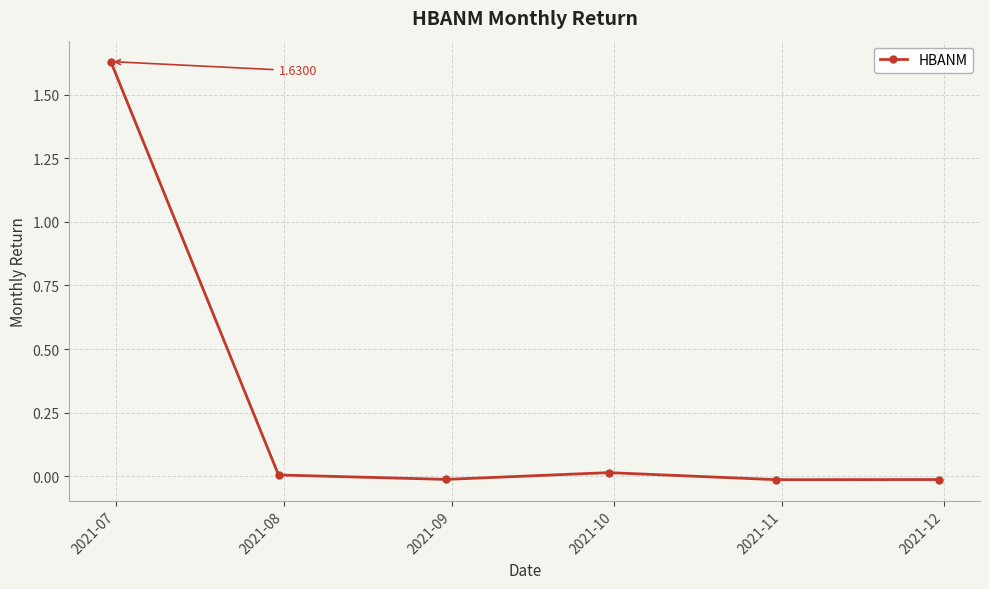

How many lines are shown in the chart?

1